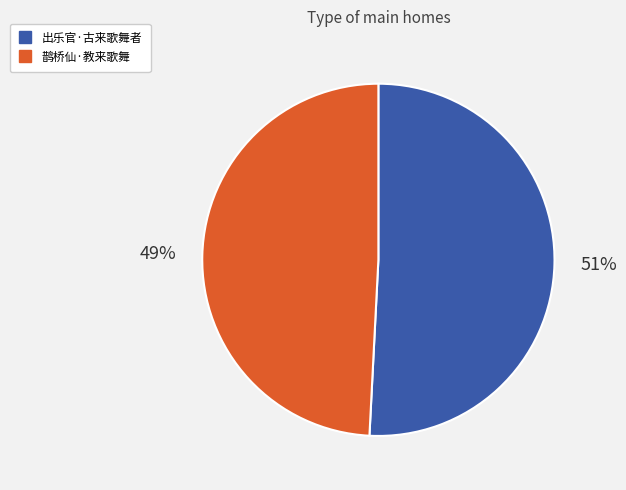

To the nearest percent, what is the difference between the 鹊桥仙·教来歌舞 and 出乐官·古来歌舞者 slice percentages?

2%